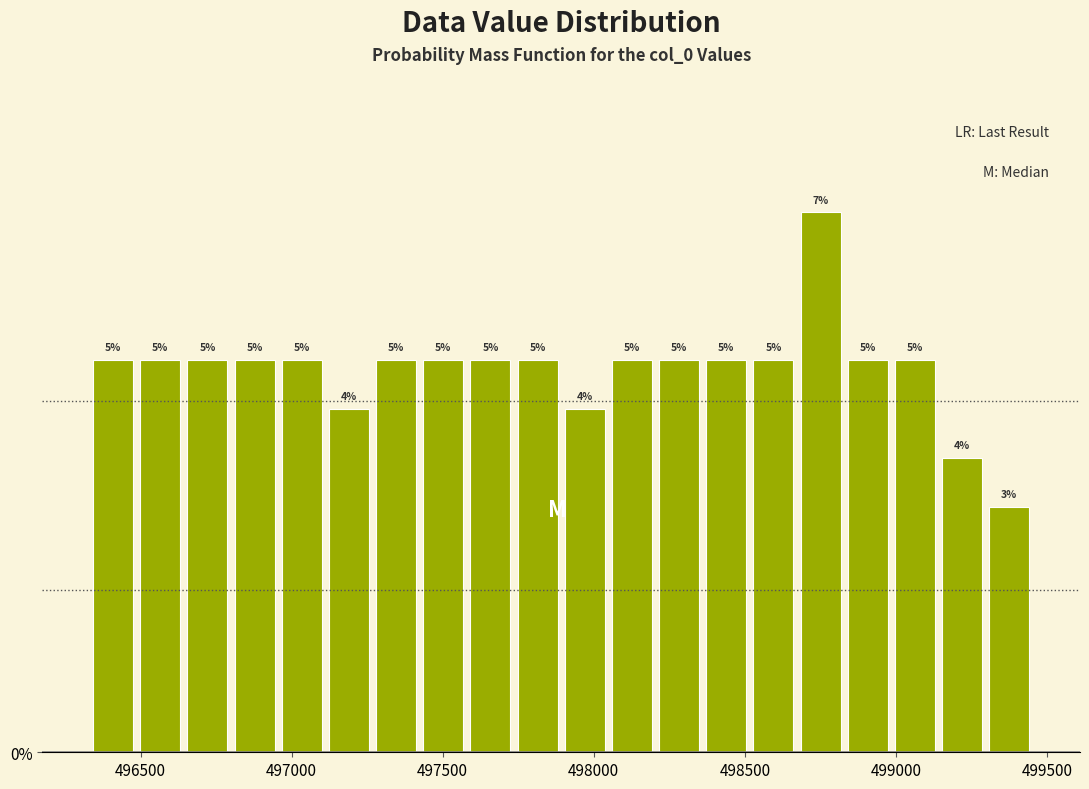

Read against the x-axis, roughly where is the centre of the tallest bar?

498750